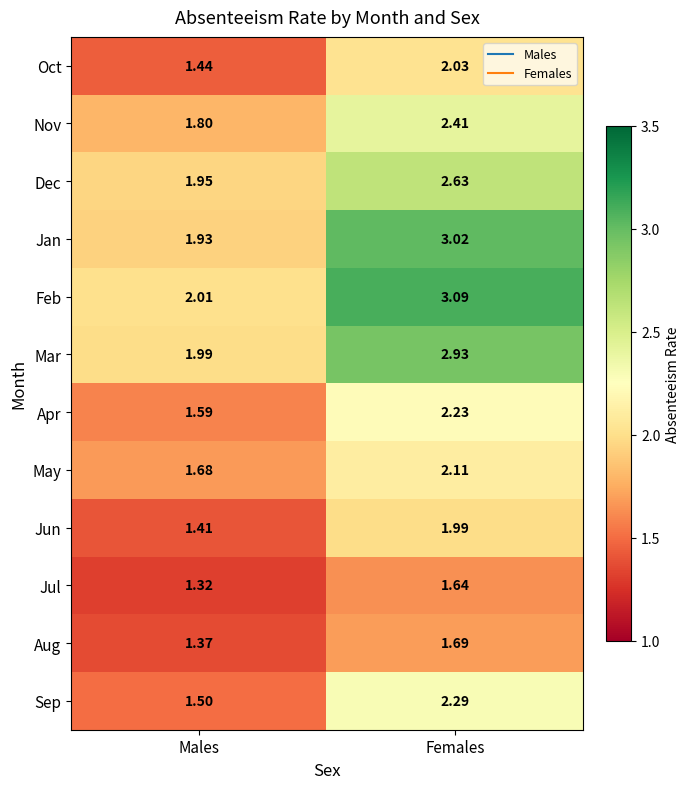

Count the number of data series in this chart.

12